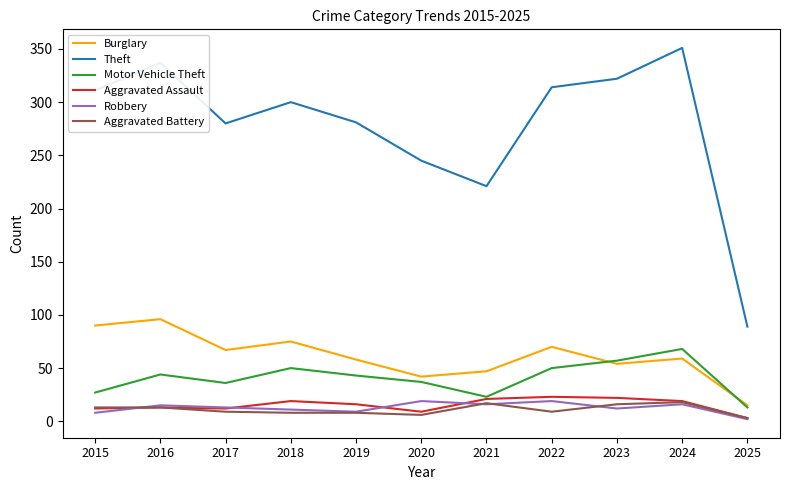

True or false: Aggravated Battery has a value of 3 at 2025.

True